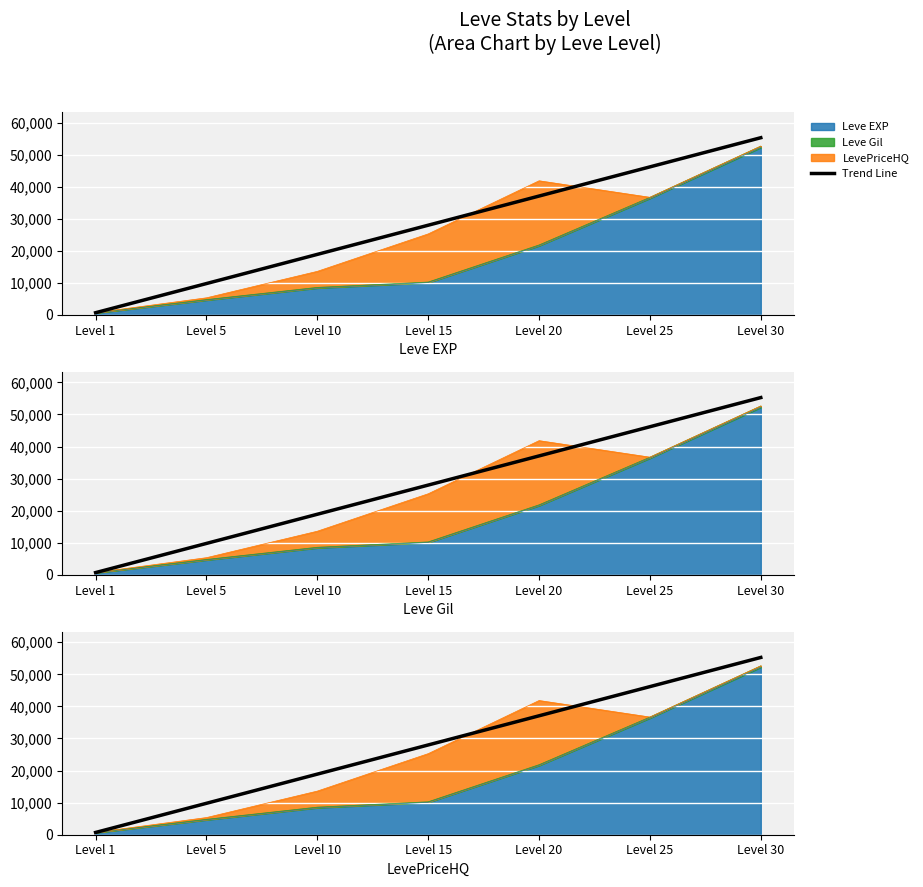

What is the value of the 1st point from the left?

704.9